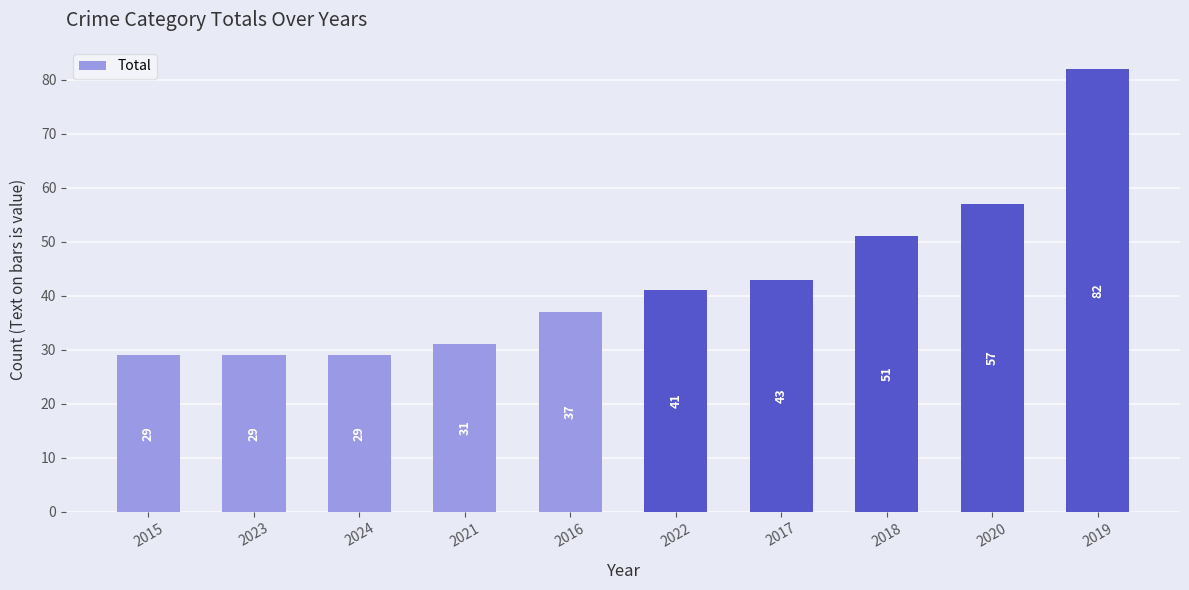

Is it true that the value at 2018 is 51?

True